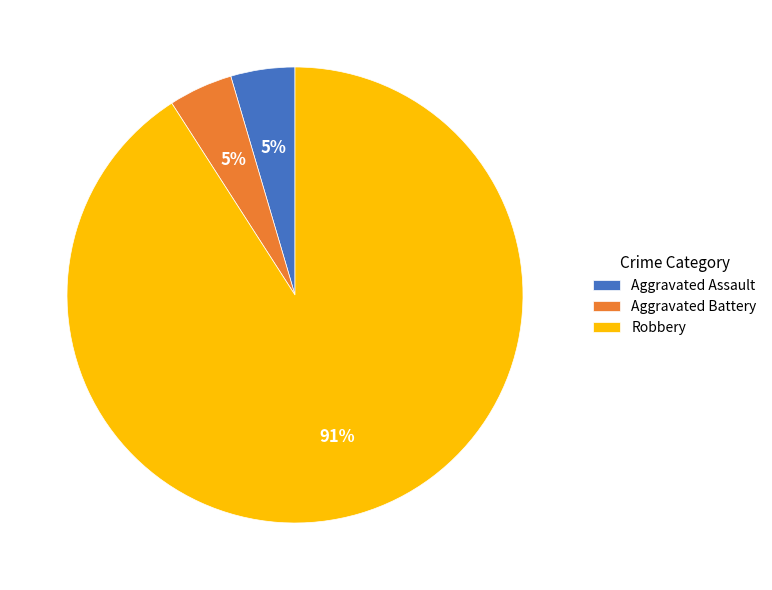

To the nearest percent, what is the combined percentage of Aggravated Battery and Robbery?

95%